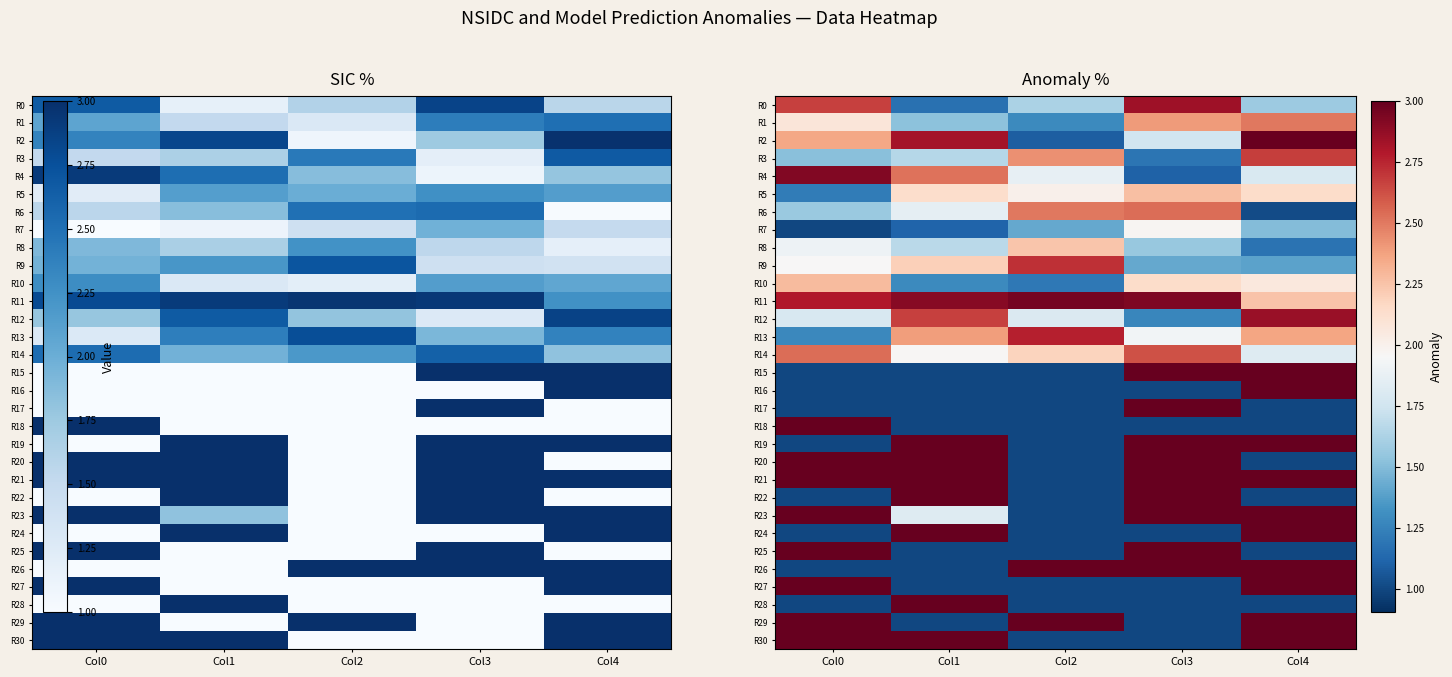

The value of R24 at Col2 is 1.5. True or false?

False